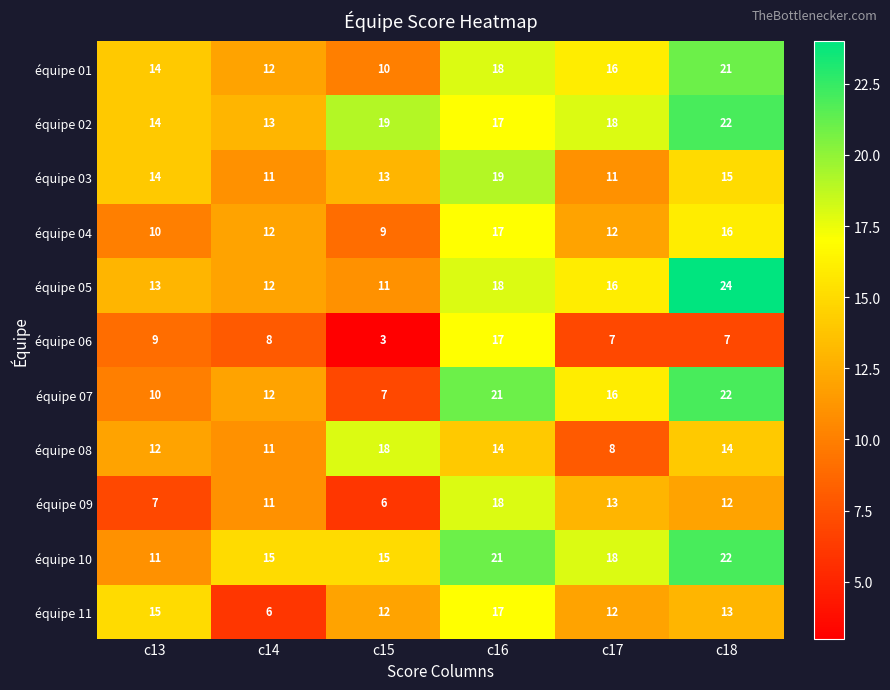

What is the spread (max minus min) of values at c15?

16